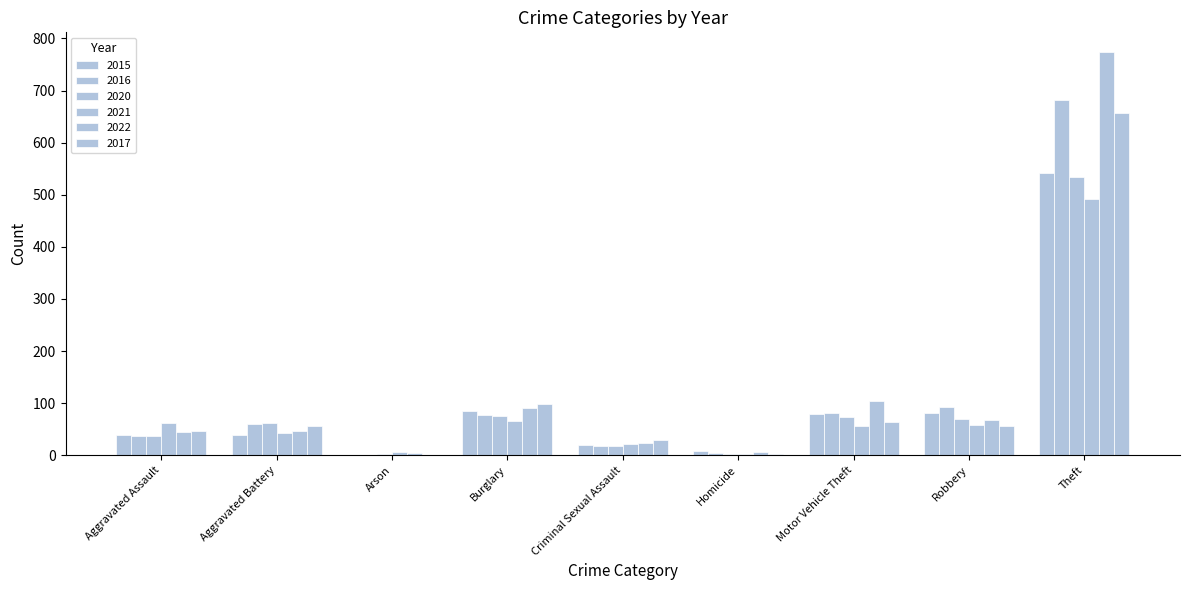

Which series has the largest total across all categories?

2022